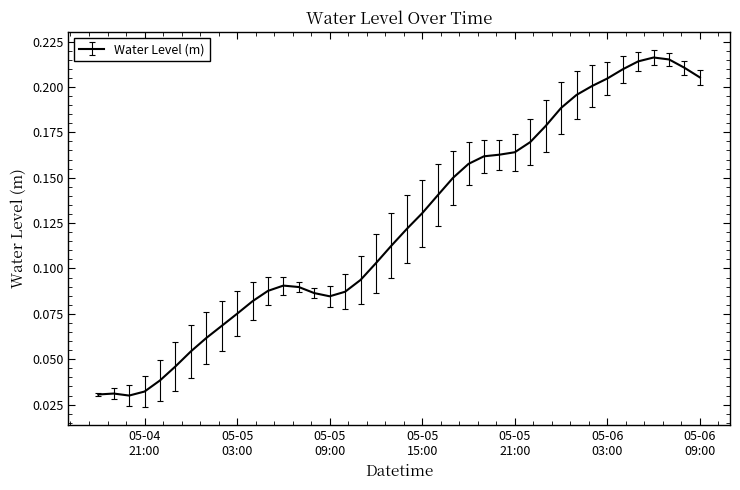

Where is the first local maximum?

2023-05-04 19:00:00